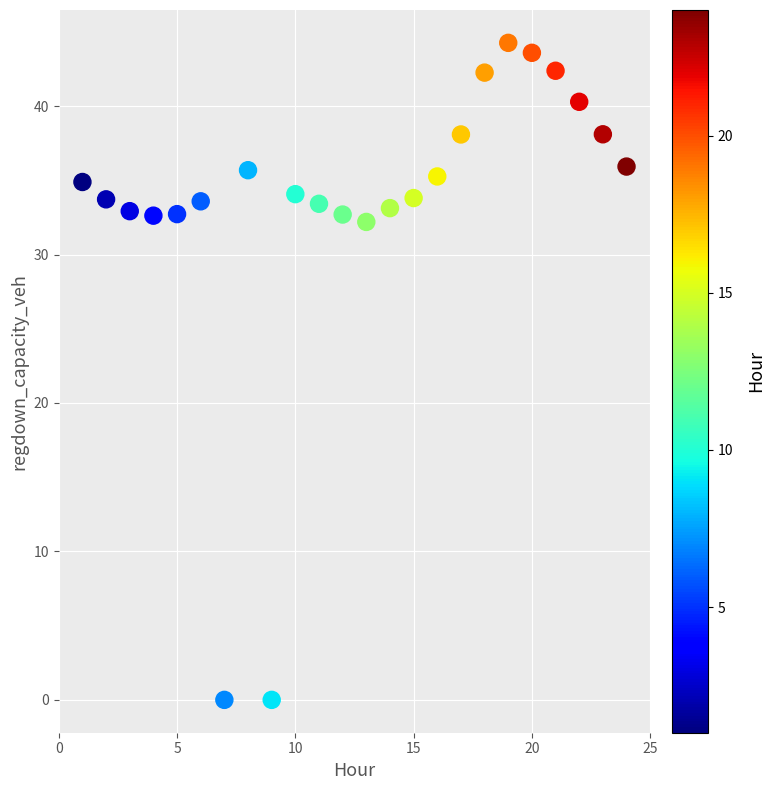

What is the range of Y values (max minus min)?

44.3